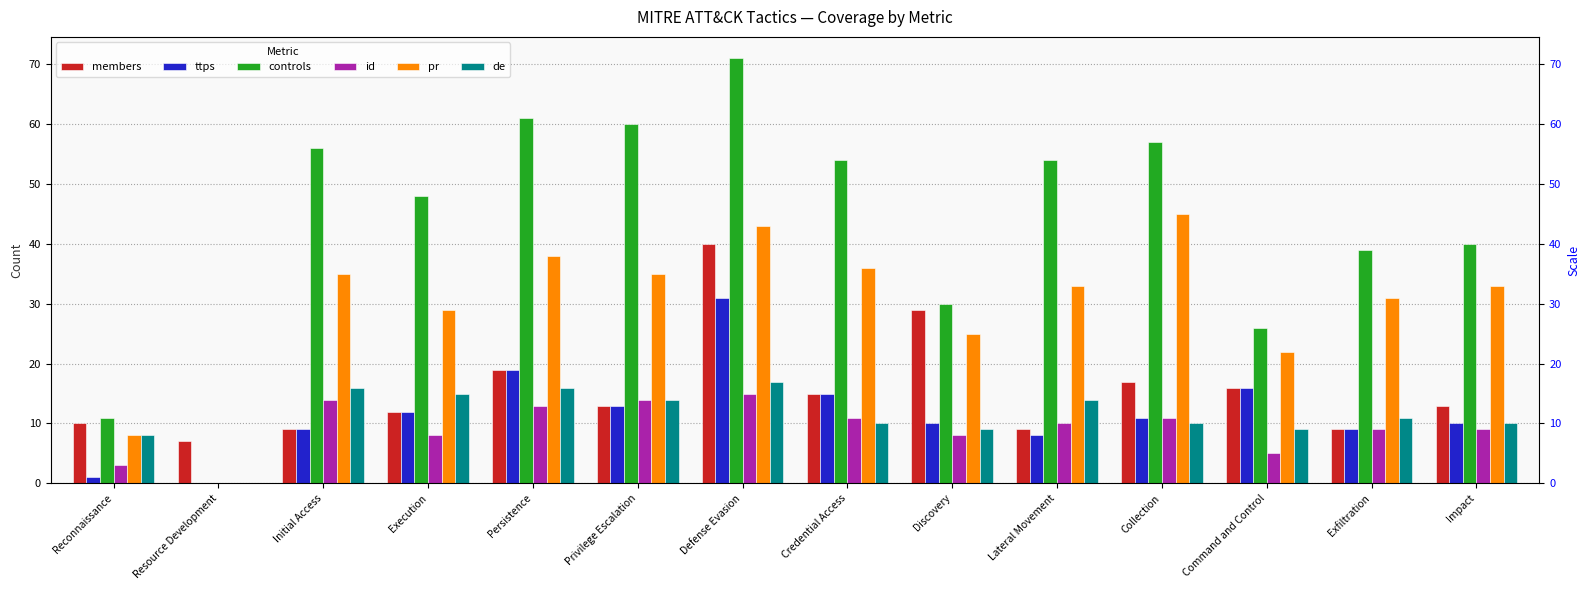

Is the value of ttps at Privilege Escalation greater than the value of id at Exfiltration?

Yes